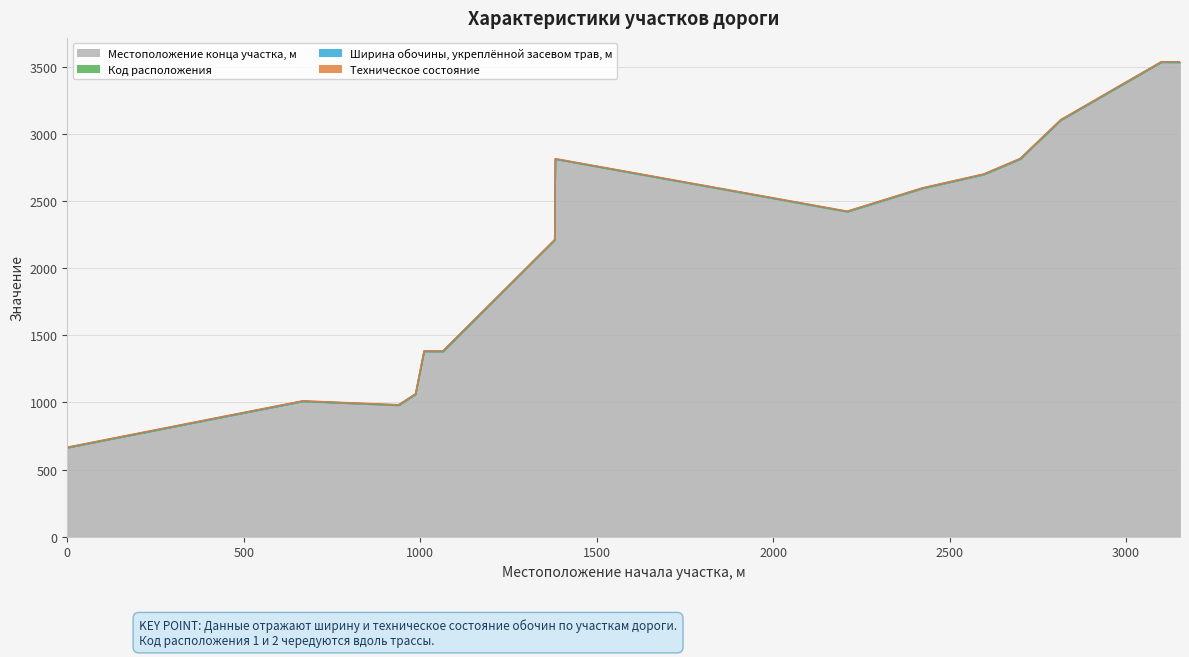

At 2597, list the series in order from smallest to largest.

Код расположения, Ширина обочины, укреплённой засевом трав, м, Техническое состояние, Местоположение конца участка, м